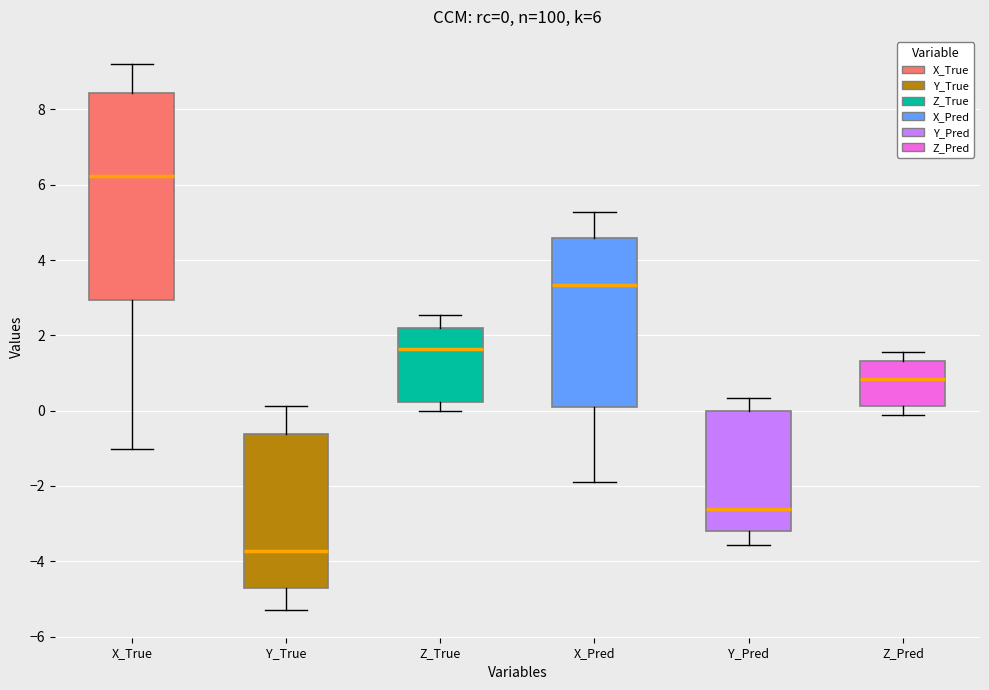

Which box is the tallest, from its lower edge to its upper edge?

X_True